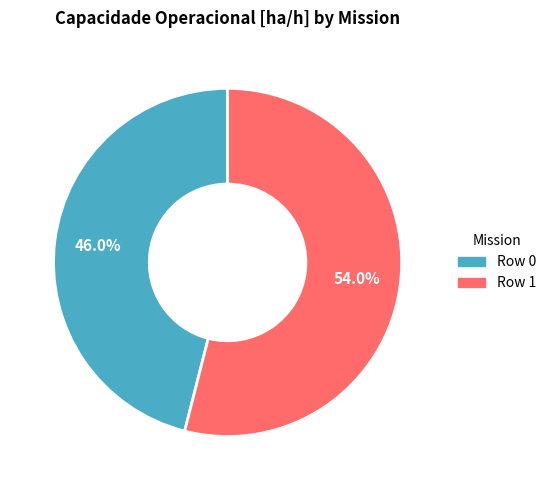

Rank the categories by value from lowest to highest.

Row 0, Row 1